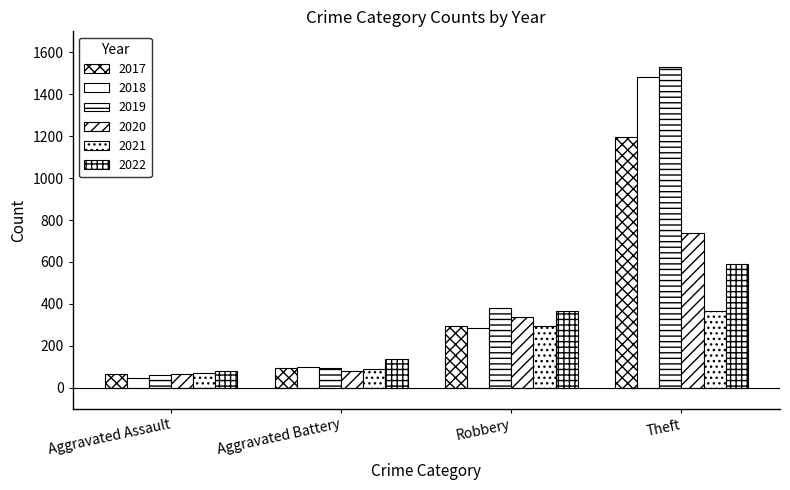

How many values in the 2021 series are below 295?

2